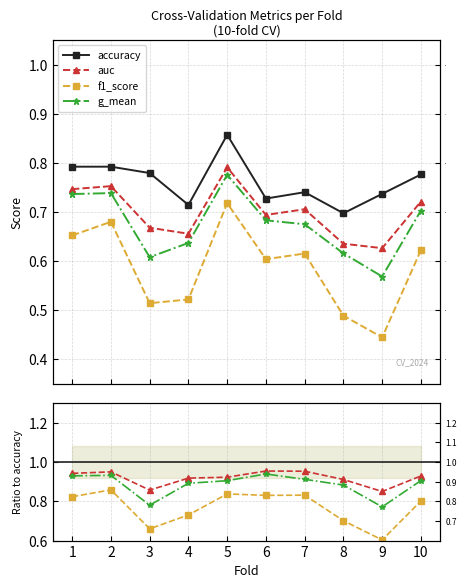

What is the difference between the maximum and minimum values in the g_mean series?

0.2